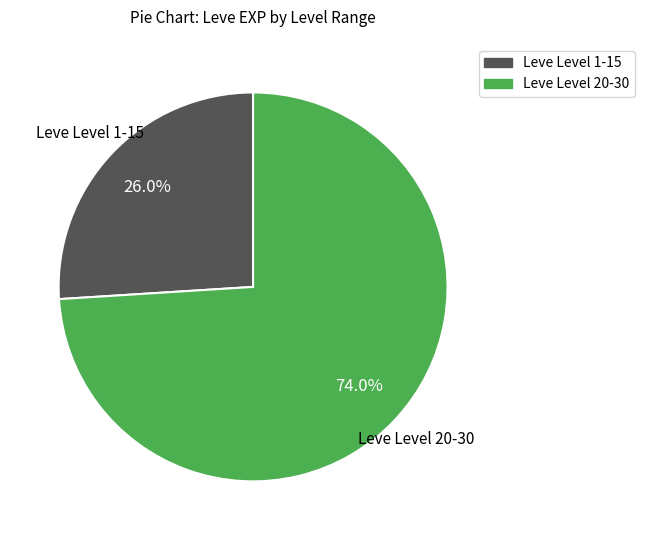

To the nearest percent, what is the difference between the largest and smallest slice percentages?

48%